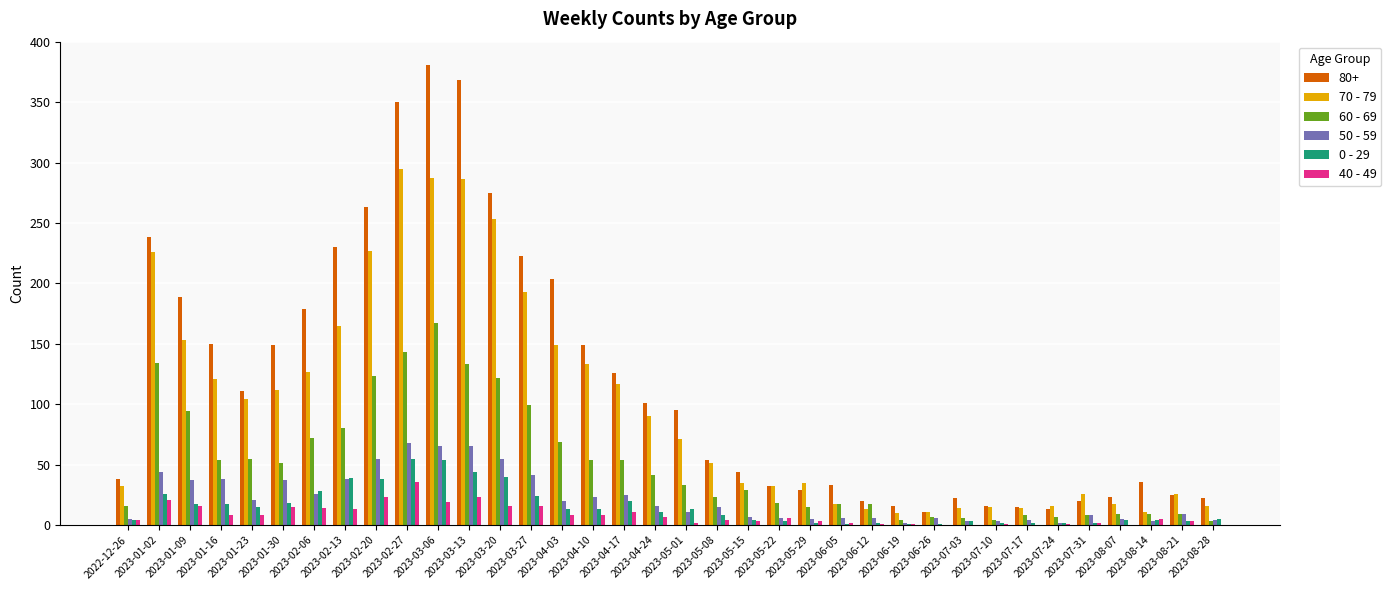

Which series has the largest total across all categories?

80+